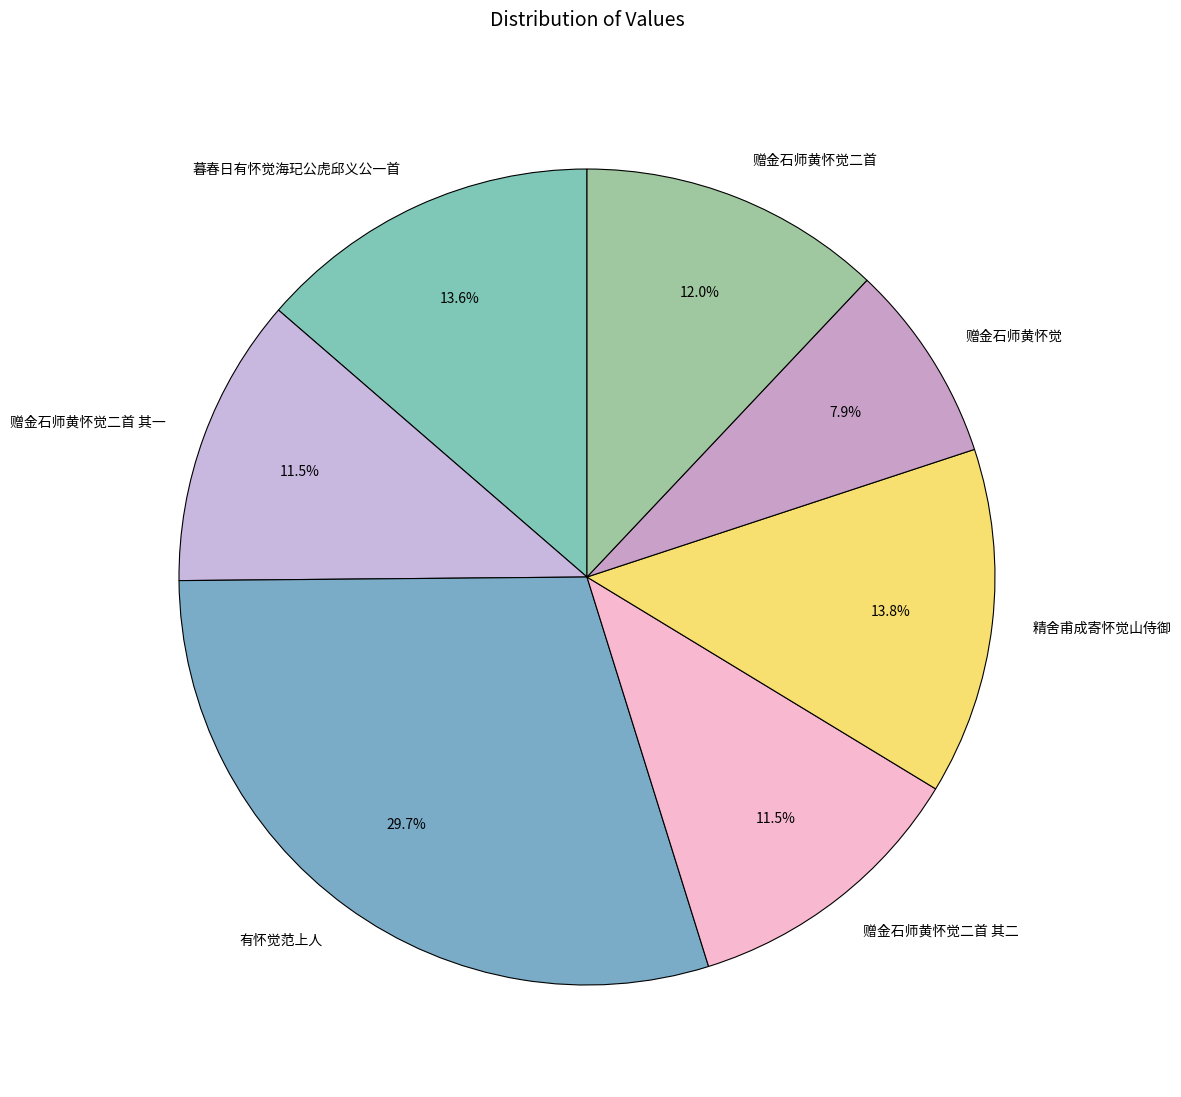

Count the number of slices in the pie.

7